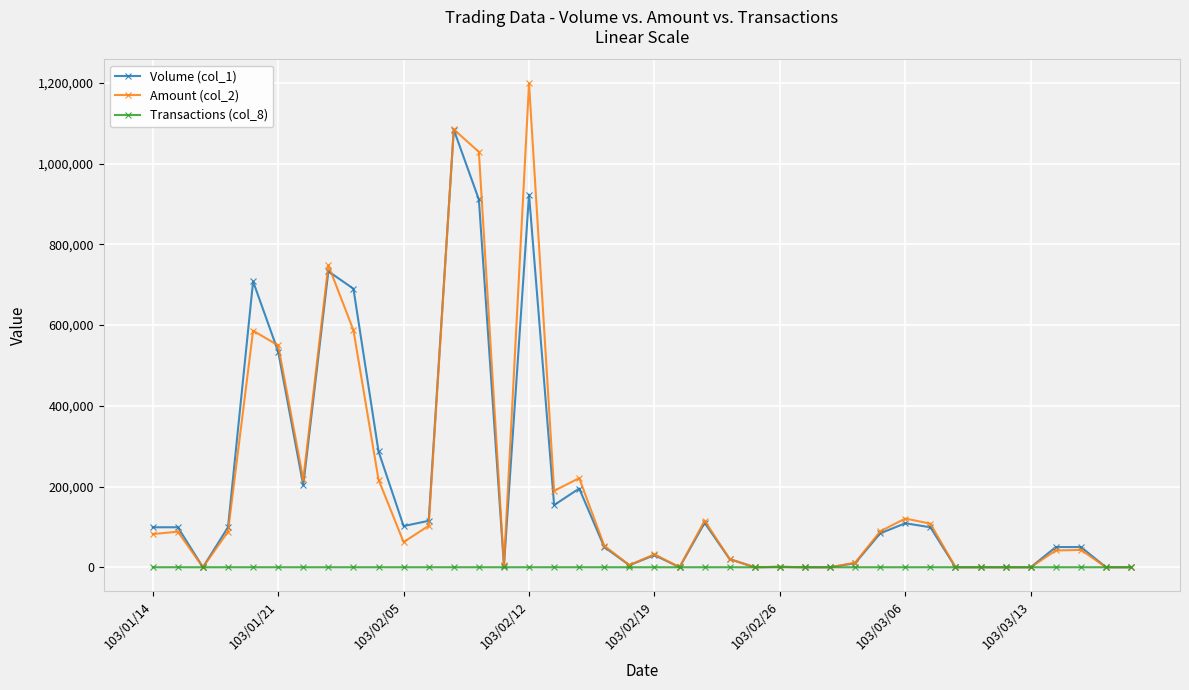

True or false: Amount (col_2) has more than 0 points higher than both neighbors.

True